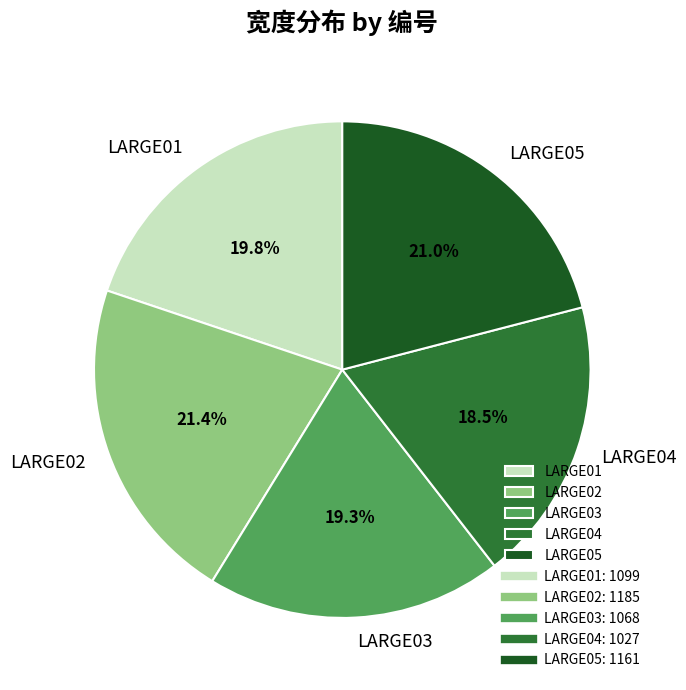

To the nearest percent, what is the difference between the LARGE04 and LARGE05 slice percentages?

2%